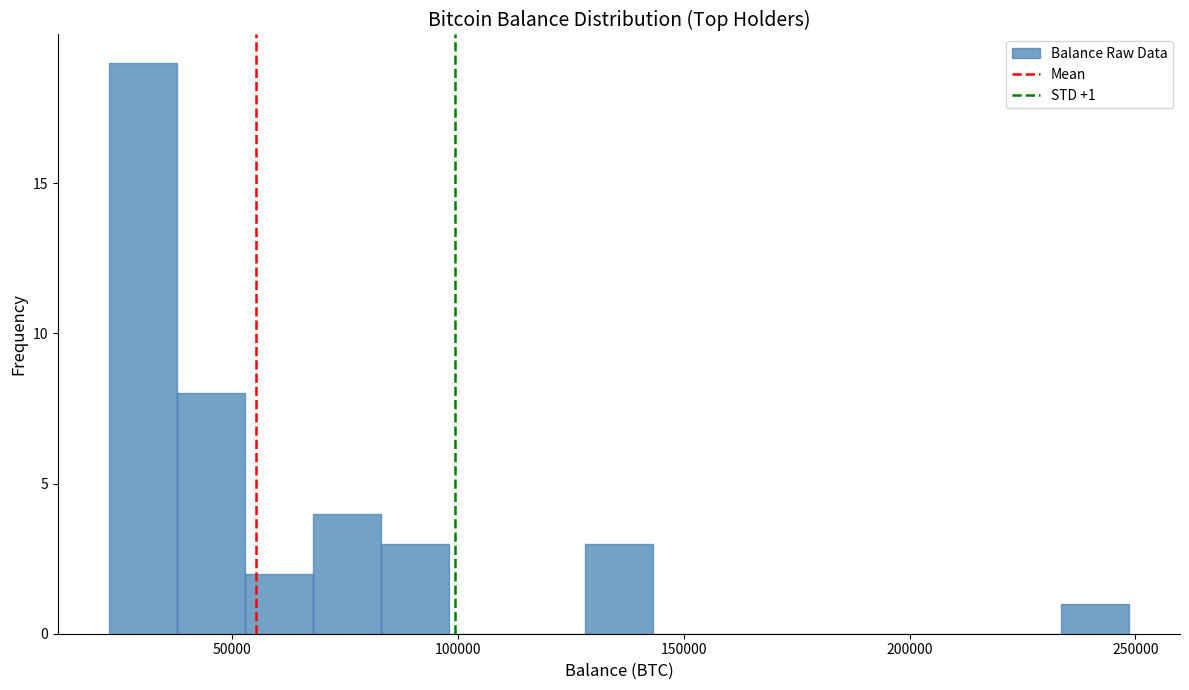

Around what value on the x-axis is the tallest bar? Give the approximate position of its centre, as read against the axis.

30000